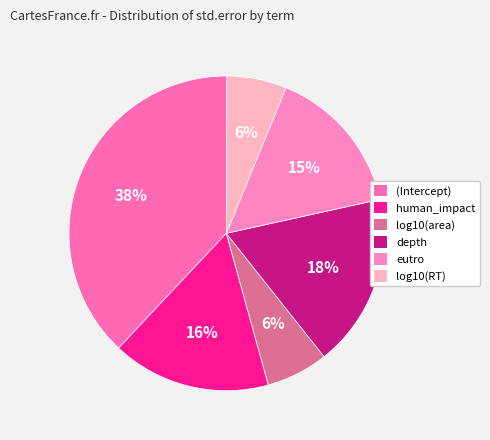

Which slice is the largest?

(Intercept)